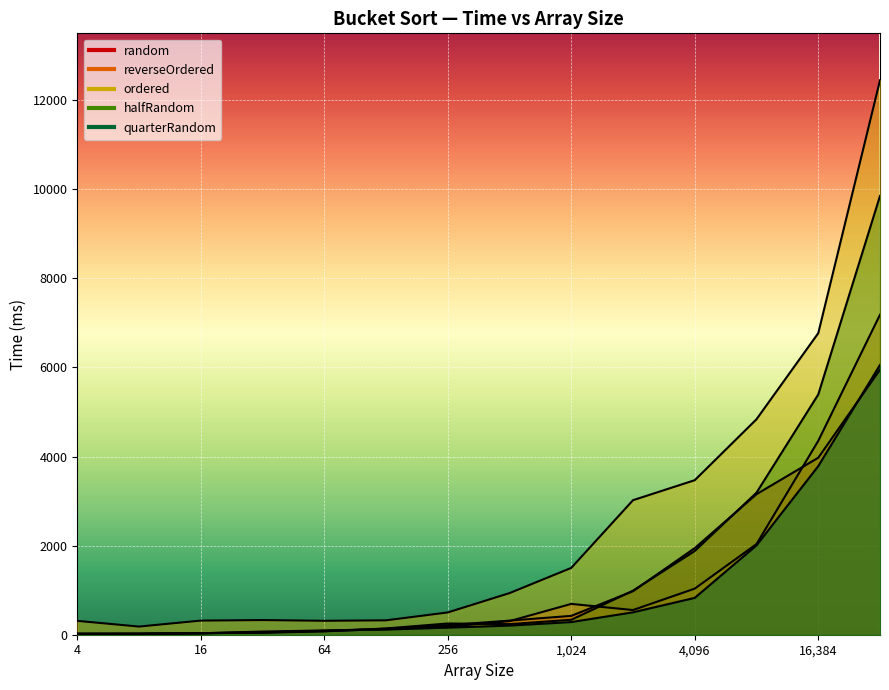

Where is ordered nearest to the value 6314?

16384